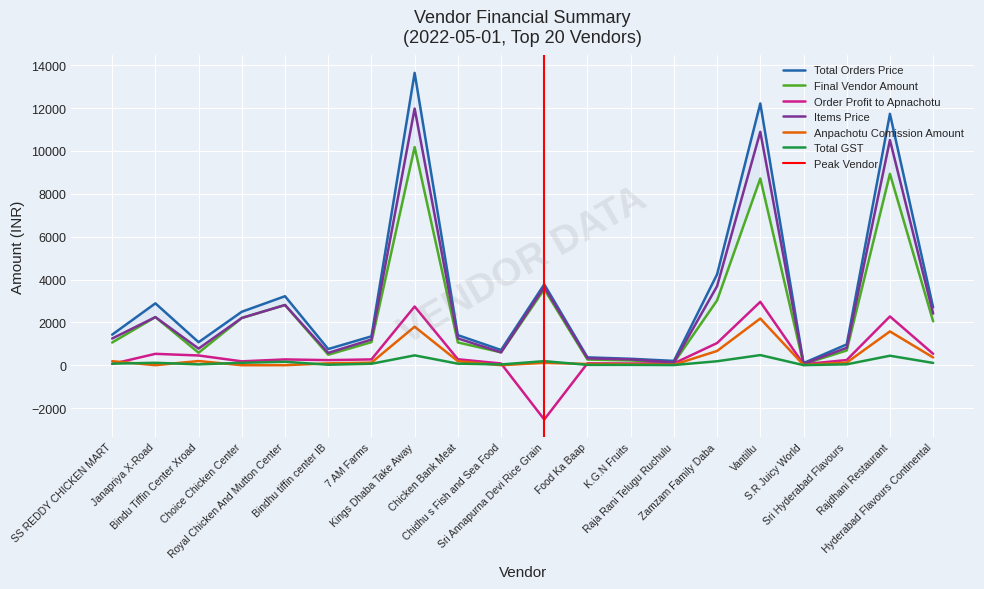

Reading left to right, transcribe all the data shown in this chart.

Total Orders Price: SS REDDY CHICKEN MART=1427.2	Janapriya X-Road=2887.2	Bindu Tiffin Center Xroad=1073.8	Choice Chicken Center=2495.2	Royal Chicken And Mutton Center=3220.5	Bindhu tiffin center IB=753.8	7 AM Farms=1347.0	Kings Dhaba Take Away=13649.0	Chicken Bank Meat=1402.5	Chidhu s Fish and Sea Food=710.0	Sri Annapurna Devi Rice Grain=3774.0	Food Ka Baap=366.0	K.G.N Fruits=300.0	Raja Rani Telugu Ruchulu=200.7	Zamzam Family Daba=4244.5	Vantillu=12219.8	S.R Juicy World=98.2	Sri Hyderabad Flavours=970.5	Rajdhani Restaurant=11736.5	Hyderabad Flavours Continental=2699.4
Final Vendor Amount: SS REDDY CHICKEN MART=1058.2	Janapriya X-Road=2245.0	Bindu Tiffin Center Xroad=581.2	Choice Chicken Center=2205.0	Royal Chicken And Mutton Center=2810.0	Bindhu tiffin center IB=488.8	7 AM Farms=1077.3	Kings Dhaba Take Away=10183.0	Chicken Bank Meat=1062.5	Chidhu s Fish and Sea Food=600.0	Sri Annapurna Devi Rice Grain=3544.4	Food Ka Baap=262.4	K.G.N Fruits=221.4	Raja Rani Telugu Ruchulu=109.9	Zamzam Family Daba=3025.8	Vantillu=8716.0	S.R Juicy World=52.0	Sri Hyderabad Flavours=688.5	Rajdhani Restaurant=8934.4	Hyderabad Flavours Continental=2047.7
Order Profit to Apnachotu: SS REDDY CHICKEN MART=60.0	Janapriya X-Road=530.0	Bindu Tiffin Center Xroad=453.8	Choice Chicken Center=180.0	Royal Chicken And Mutton Center=270.0	Bindhu tiffin center IB=236.2	7 AM Farms=269.7	Kings Dhaba Take Away=2739.2	Chicken Bank Meat=277.5	Chidhu s Fish and Sea Food=80.0	Sri Annapurna Devi Rice Grain=-2535.8	Food Ka Baap=87.6	K.G.N Fruits=78.6	Raja Rani Telugu Ruchulu=84.1	Zamzam Family Daba=1034.2	Vantillu=2959.0	S.R Juicy World=43.0	Sri Hyderabad Flavours=241.5	Rajdhani Restaurant=2276.7	Hyderabad Flavours Continental=531.4
Items Price: SS REDDY CHICKEN MART=1245.0	Janapriya X-Road=2245.0	Bindu Tiffin Center Xroad=775.0	Choice Chicken Center=2205.0	Royal Chicken And Mutton Center=2810.0	Bindhu tiffin center IB=575.0	7 AM Farms=1197.0	Kings Dhaba Take Away=11980.0	Chicken Bank Meat=1250.0	Chidhu s Fish and Sea Food=600.0	Sri Annapurna Devi Rice Grain=3654.0	Food Ka Baap=320.0	K.G.N Fruits=270.0	Raja Rani Telugu Ruchulu=134.0	Zamzam Family Daba=3690.0	Vantillu=10895.0	S.R Juicy World=65.0	Sri Hyderabad Flavours=810.0	Rajdhani Restaurant=10511.0	Hyderabad Flavours Continental=2409.0
Anpachotu Comission Amount: SS REDDY CHICKEN MART=186.8	Janapriya X-Road=0.0	Bindu Tiffin Center Xroad=193.8	Choice Chicken Center=0.0	Royal Chicken And Mutton Center=0.0	Bindhu tiffin center IB=86.2	7 AM Farms=119.7	Kings Dhaba Take Away=1797.0	Chicken Bank Meat=187.5	Chidhu s Fish and Sea Food=0.0	Sri Annapurna Devi Rice Grain=109.6	Food Ka Baap=57.6	K.G.N Fruits=48.6	Raja Rani Telugu Ruchulu=24.1	Zamzam Family Daba=664.2	Vantillu=2179.0	S.R Juicy World=13.0	Sri Hyderabad Flavours=121.5	Rajdhani Restaurant=1576.7	Hyderabad Flavours Continental=361.4
Total GST: SS REDDY CHICKEN MART=71.4	Janapriya X-Road=112.2	Bindu Tiffin Center Xroad=38.8	Choice Chicken Center=111.6	Royal Chicken And Mutton Center=161.0	Bindhu tiffin center IB=21.2	7 AM Farms=67.3	Kings Dhaba Take Away=458.4	Chicken Bank Meat=71.6	Chidhu s Fish and Sea Food=35.5	Sri Annapurna Devi Rice Grain=188.7	Food Ka Baap=16.0	K.G.N Fruits=15.0	Raja Rani Telugu Ruchulu=6.7	Zamzam Family Daba=184.5	Vantillu=471.4	S.R Juicy World=3.2	Sri Hyderabad Flavours=40.5	Rajdhani Restaurant=441.9	Hyderabad Flavours Continental=106.0